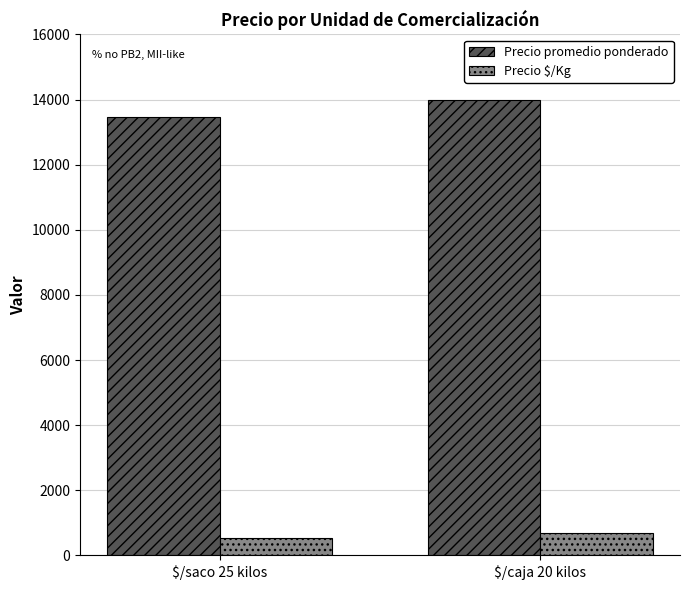

List the series in order of their overall mean, lowest first.

Precio $/Kg, Precio promedio ponderado